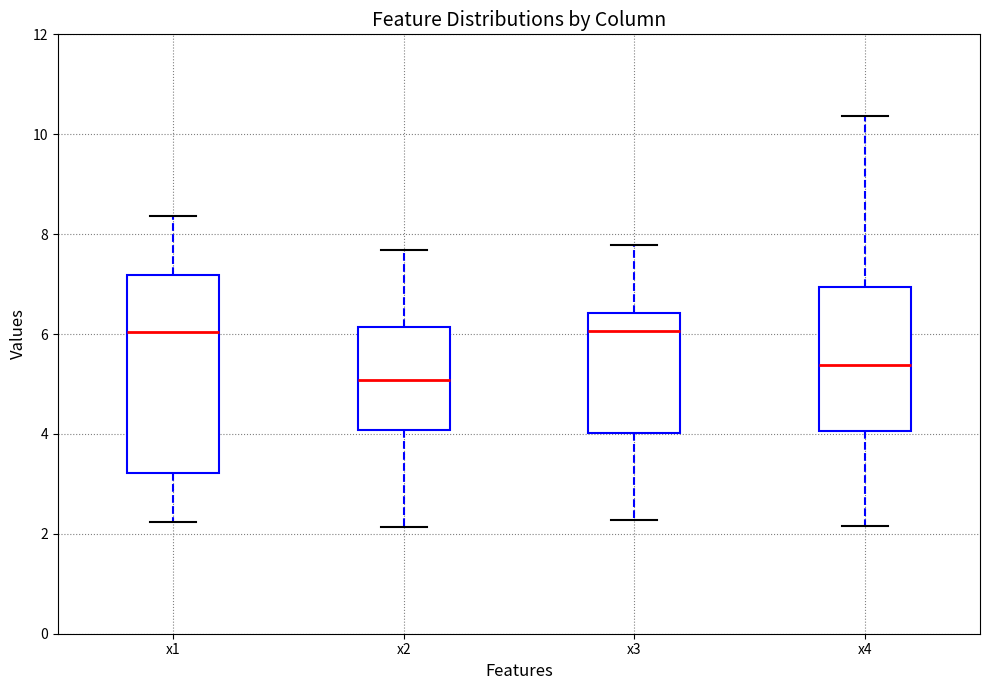

Reading left to right, transcribe this box plot: for each box, give where its median line is, the range the box spans, and where its two whiskers end, as read against the y-axis. The values are not printed on the chart, so give them approximately, as read against the axis.

x1: median 6.0, box 3.2 to 7.2, whiskers 2.2 to 8.4
x2: median 5.0, box 4.0 to 6.2, whiskers 2.2 to 7.6
x3: median 6.0, box 4.0 to 6.4, whiskers 2.2 to 7.8
x4: median 5.4, box 4.0 to 7.0, whiskers 2.2 to 10.4